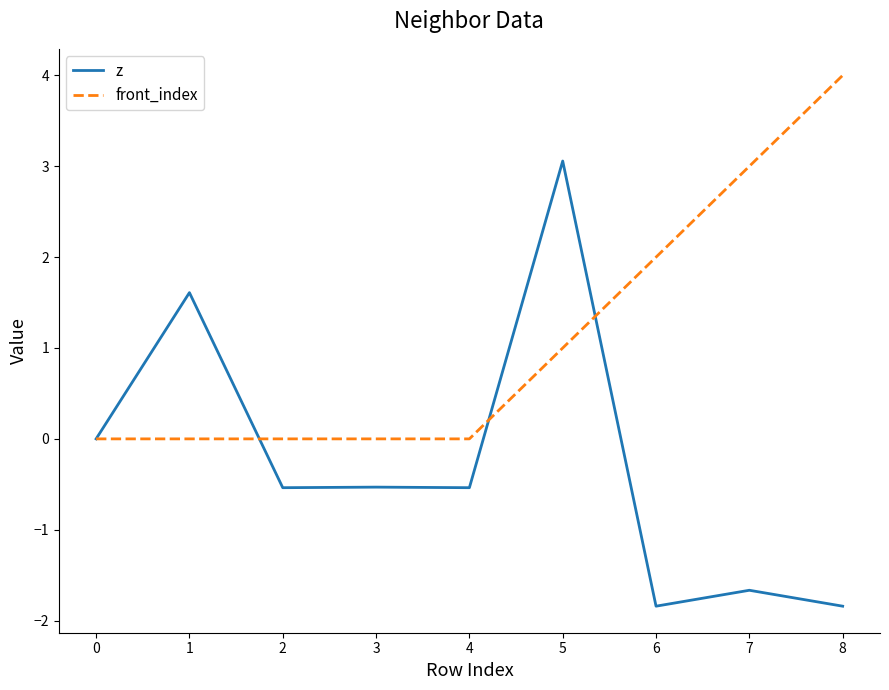

What is the smallest value displayed?

-1.8